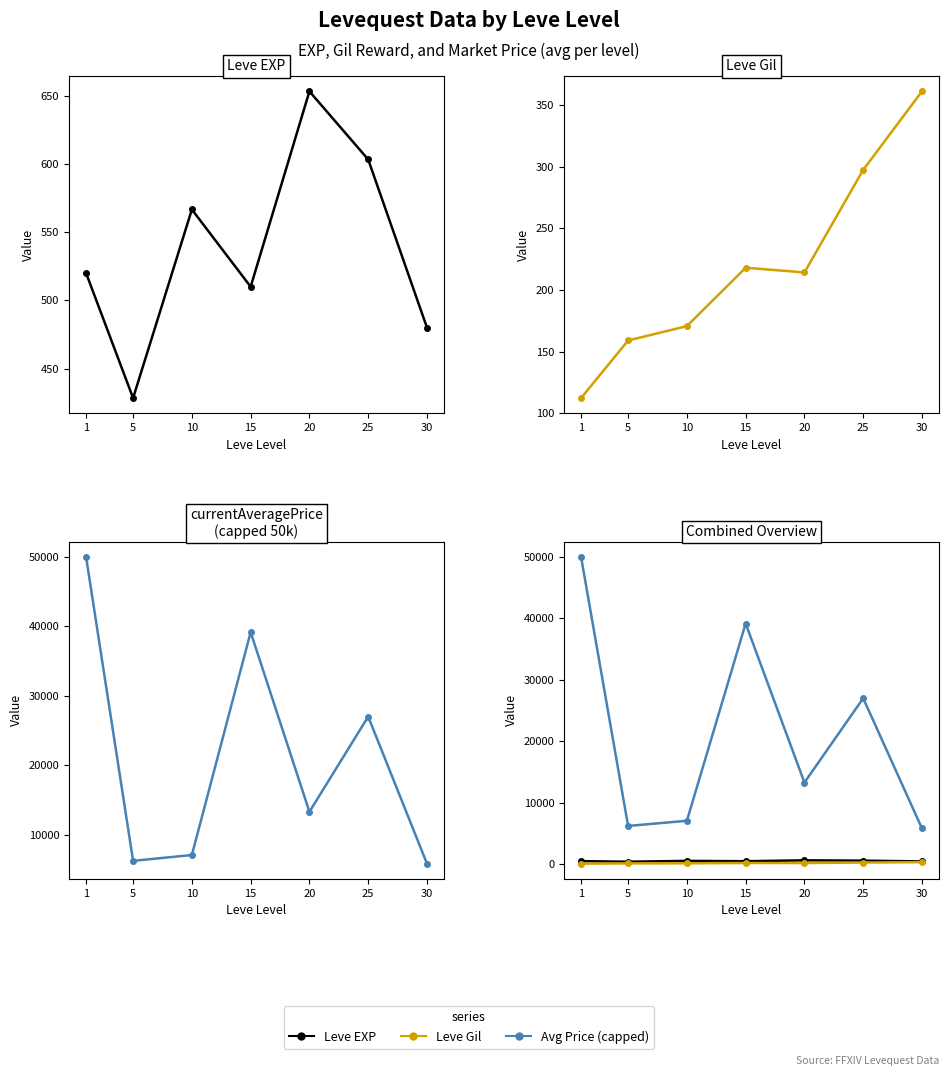

True or false: currentAveragePrice and Avg Price (capped) cross at least once.

False